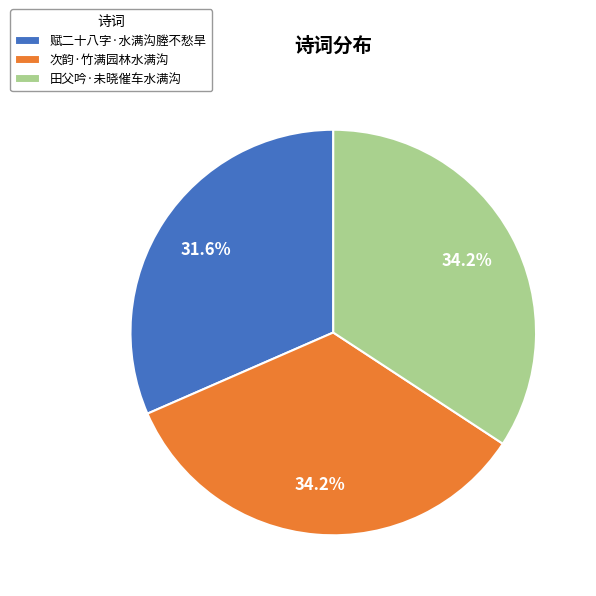

How many slices are in this pie chart?

3